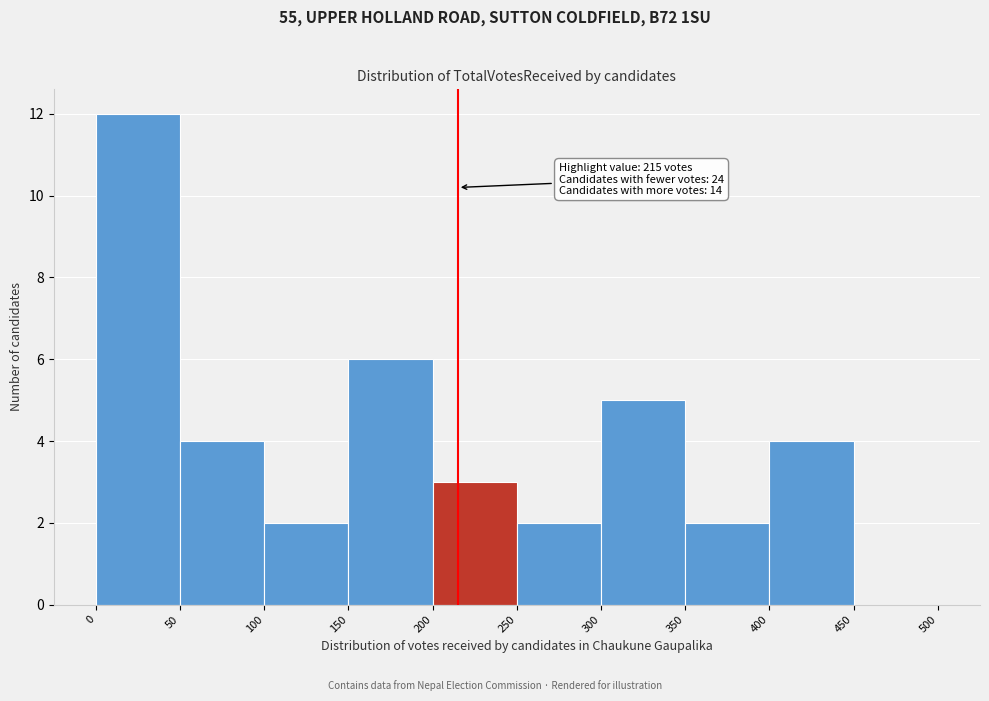

Which range on the x-axis has the tallest bar?

0 to 50